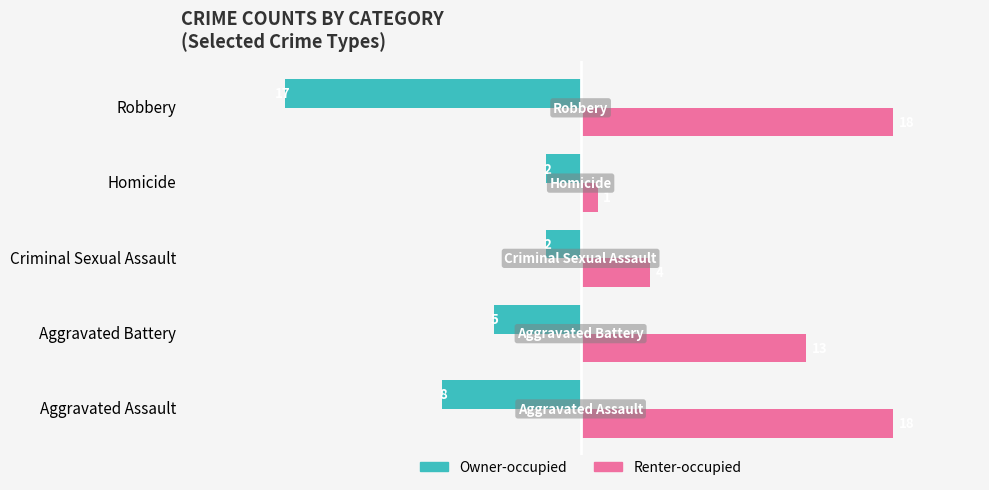

Which series has the largest total across all categories?

Renter-occupied